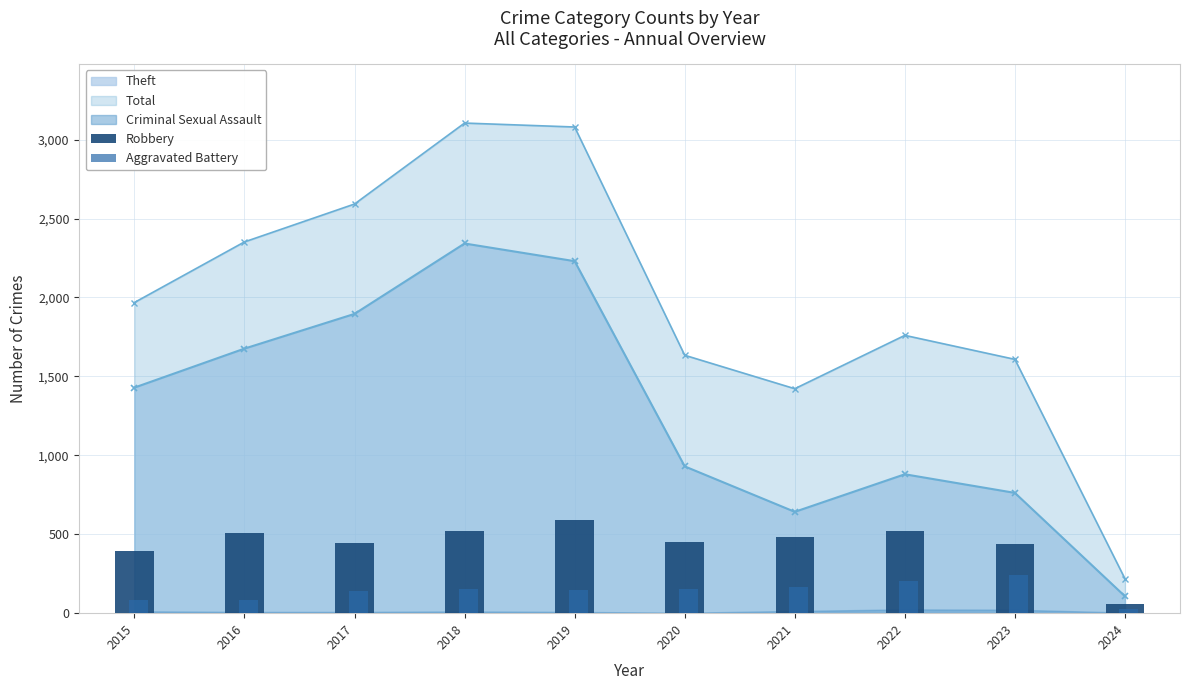

The value of Robbery at 2021 is 111. True or false?

False